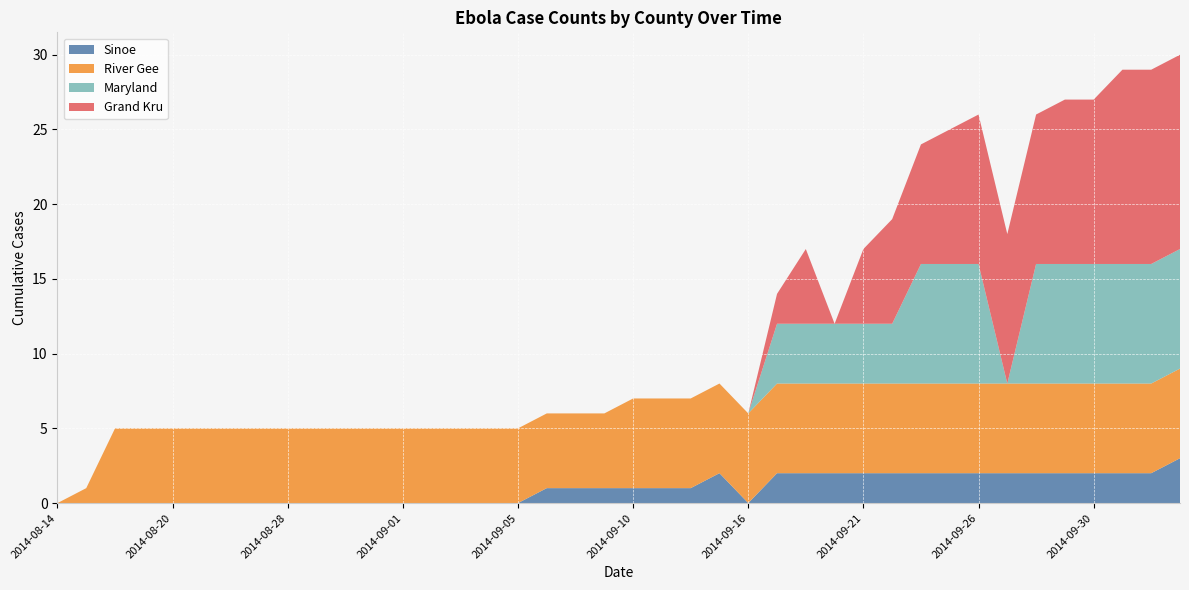

Reading right to left, list all the values displayed in this chart.

Sinoe: 3	2	2	2	2	2	2	2	2	2	2	2	2	2	2	0	2	1	1	1	1	1	1	0	0	0	0	0	0	0	0	0	0	0	0	0	0	0	0	0
River Gee: 6	6	6	6	6	6	6	6	6	6	6	6	6	6	6	6	6	6	6	6	5	5	5	5	5	5	5	5	5	5	5	5	5	5	5	5	5	5	1	0
Maryland: 8	8	8	8	8	8	0	8	8	8	4	4	4	4	4	0	0	0	0	0	0	0	0	0	0	0	0	0	0	0	0	0	0	0	0	0	0	0	0	0
Grand Kru: 13	13	13	11	11	10	10	10	9	8	7	5	0	5	2	0	0	0	0	0	0	0	0	0	0	0	0	0	0	0	0	0	0	0	0	0	0	0	0	0